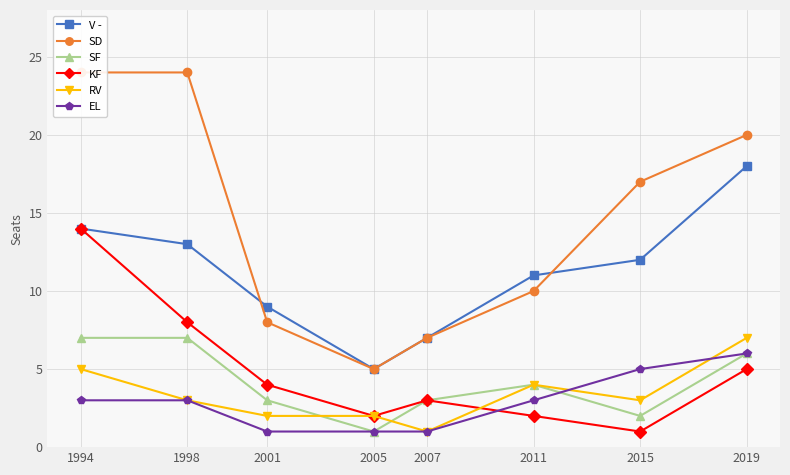

What is the value of the SF point at the 5th from the left?

3